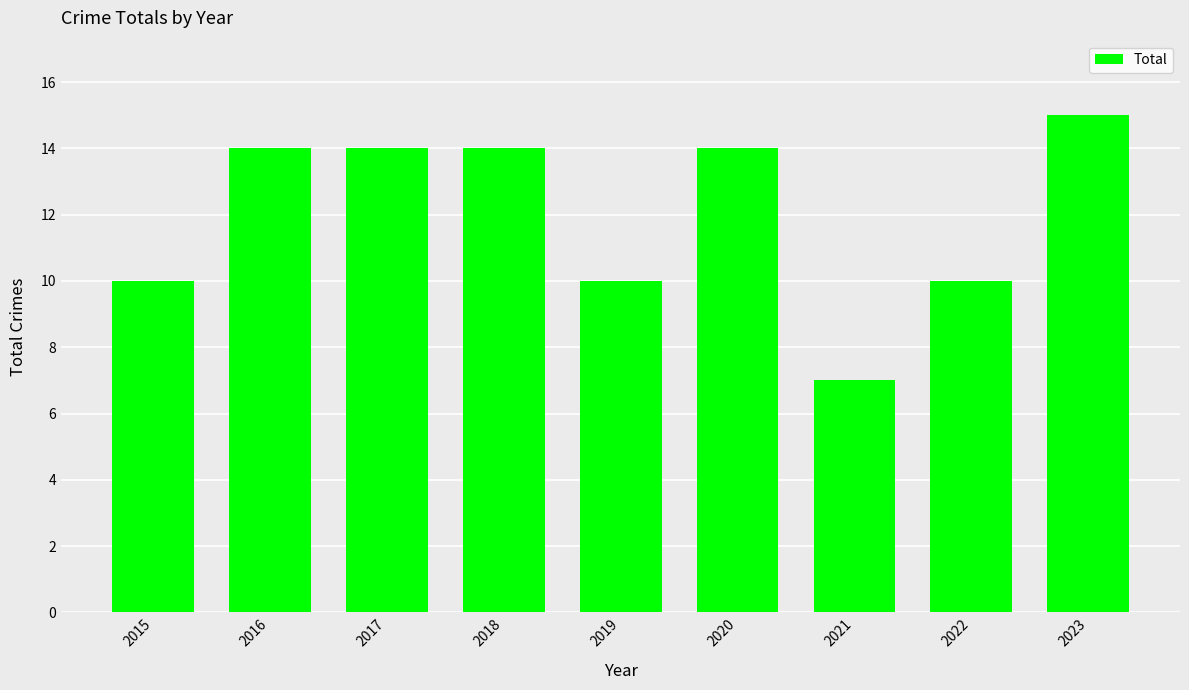

How many values are between 10 and 14?

7